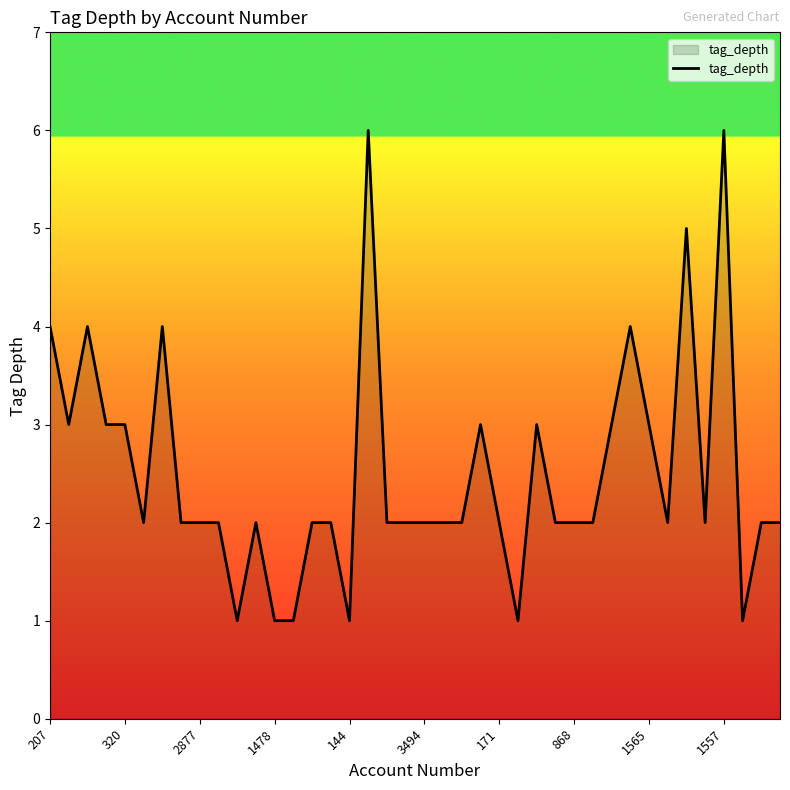

How many lines are shown in the chart?

1